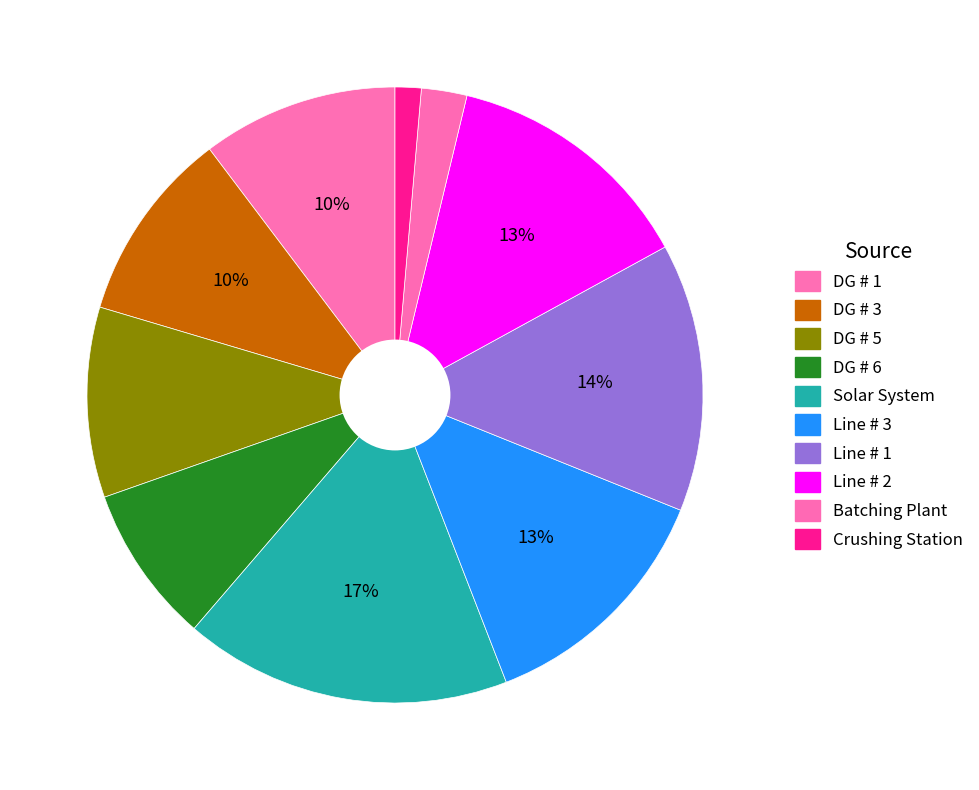

Is Solar System the majority of the pie?

No